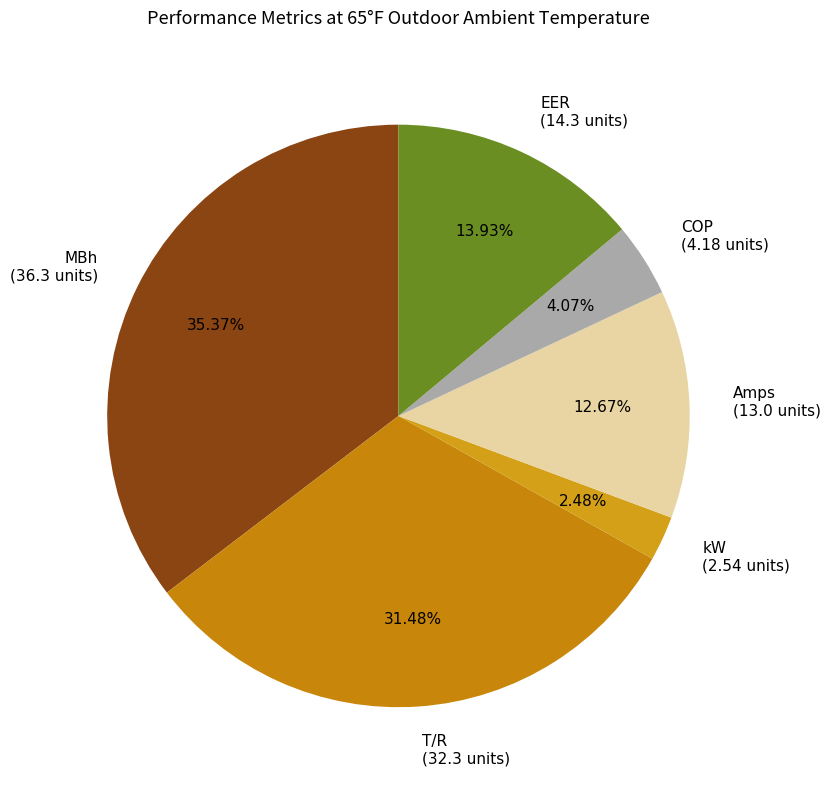

How many slices are in this pie chart?

6